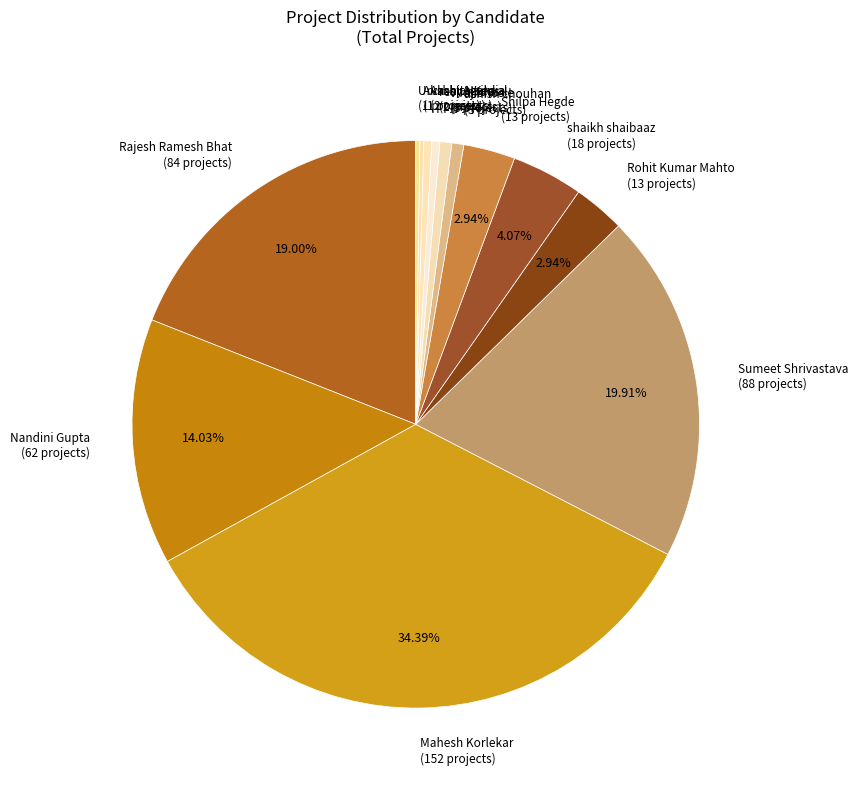

What is the largest slice in the pie chart?

Mahesh Korlekar